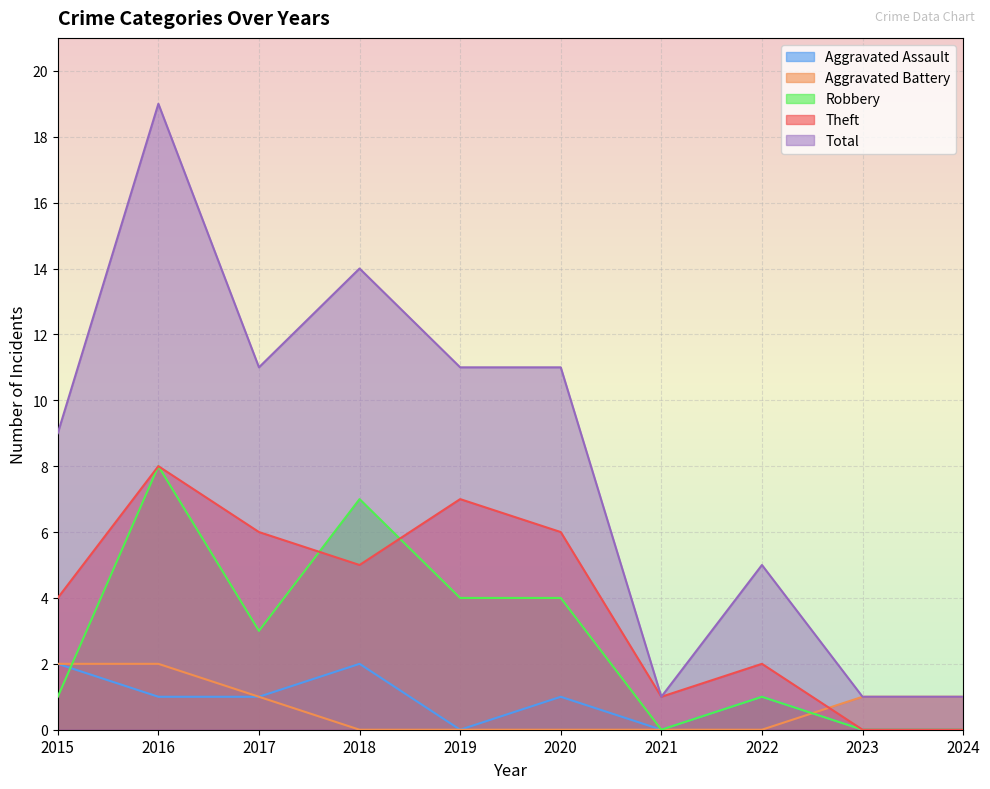

After their last crossing, which series has the higher values: Aggravated Battery or Robbery?

Aggravated Battery